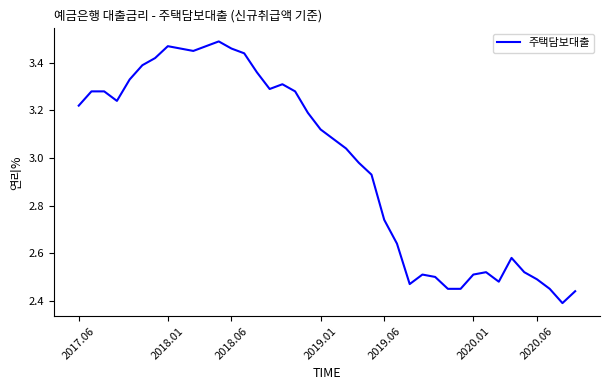

At which label does the data first exceed 3?

2017.06